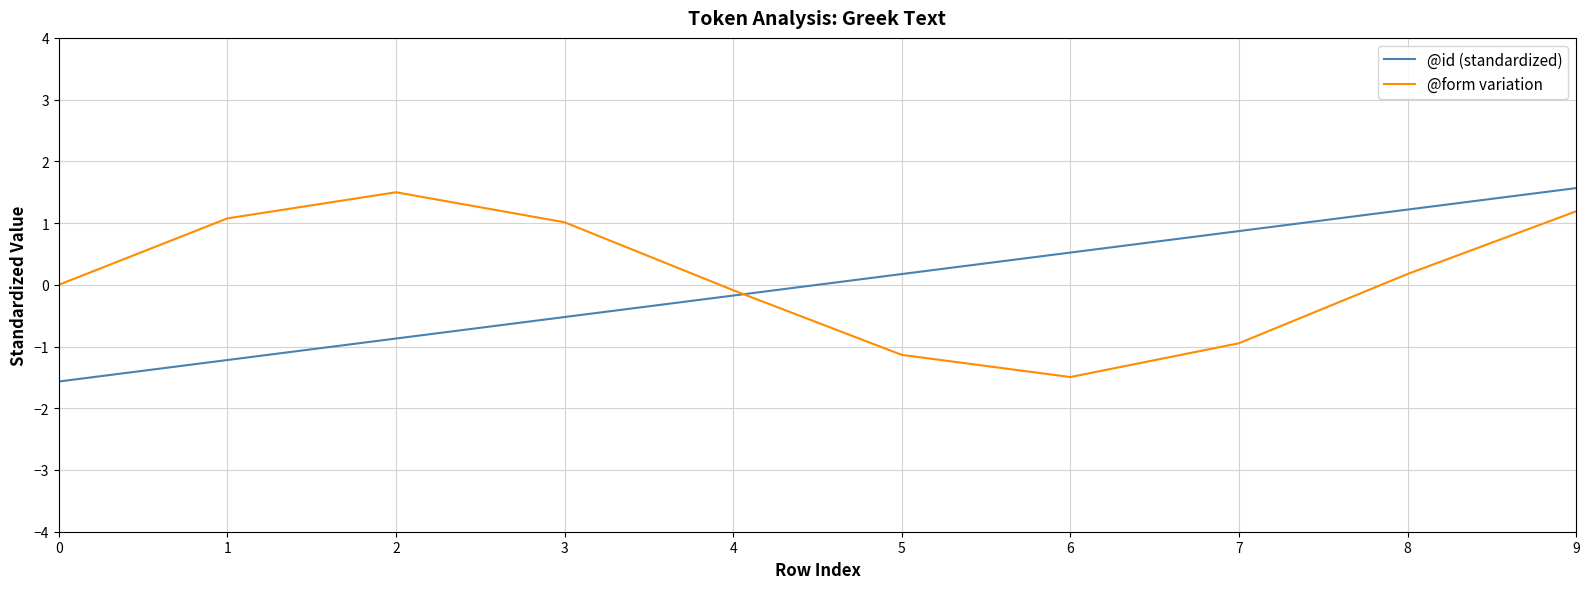

True or false: @form variation has a value of 1.0 at 3.

True